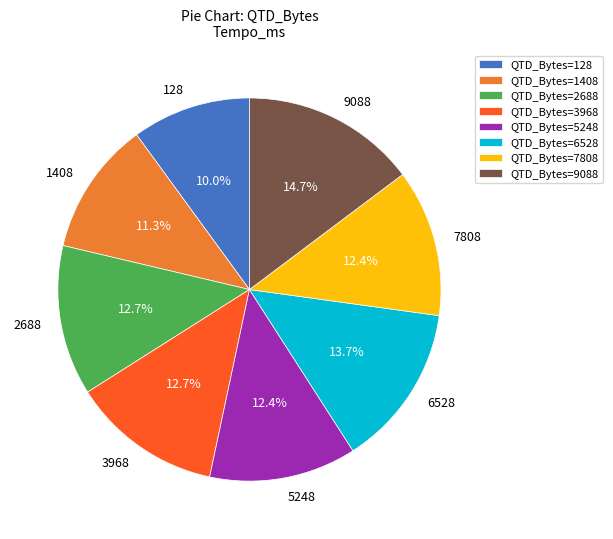

Approximately how many times larger is the value at 6528 compared to 128?

1.4